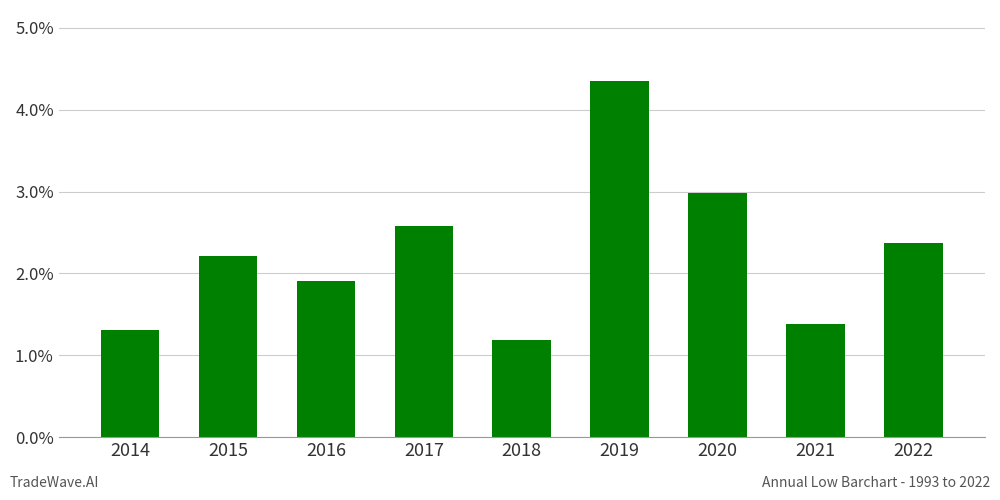

Rank the categories by value from lowest to highest.

2018, 2014, 2021, 2016, 2015, 2022, 2017, 2020, 2019